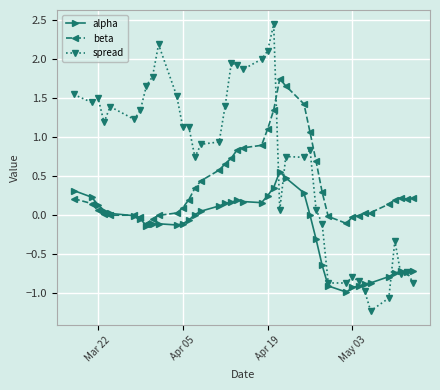

What is the minimum value for alpha?

-1.0